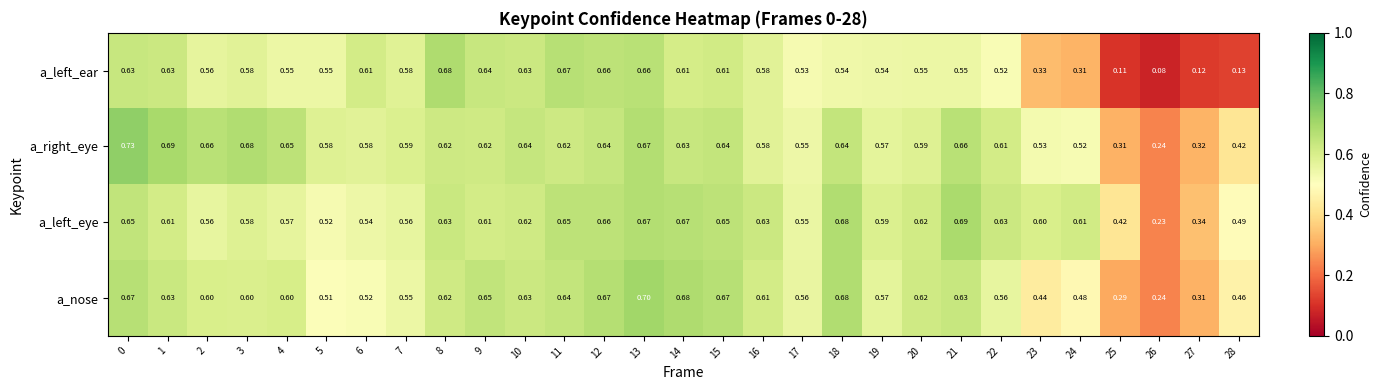

Which series has the largest total across all categories?

a_left_eye